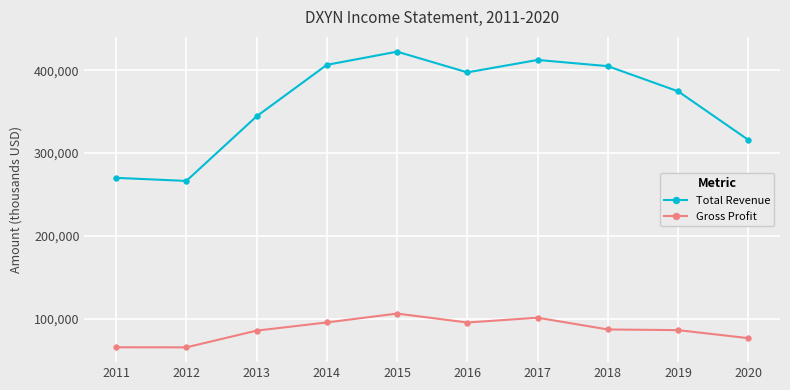

Which category has the highest value in the Total Revenue series?

2015